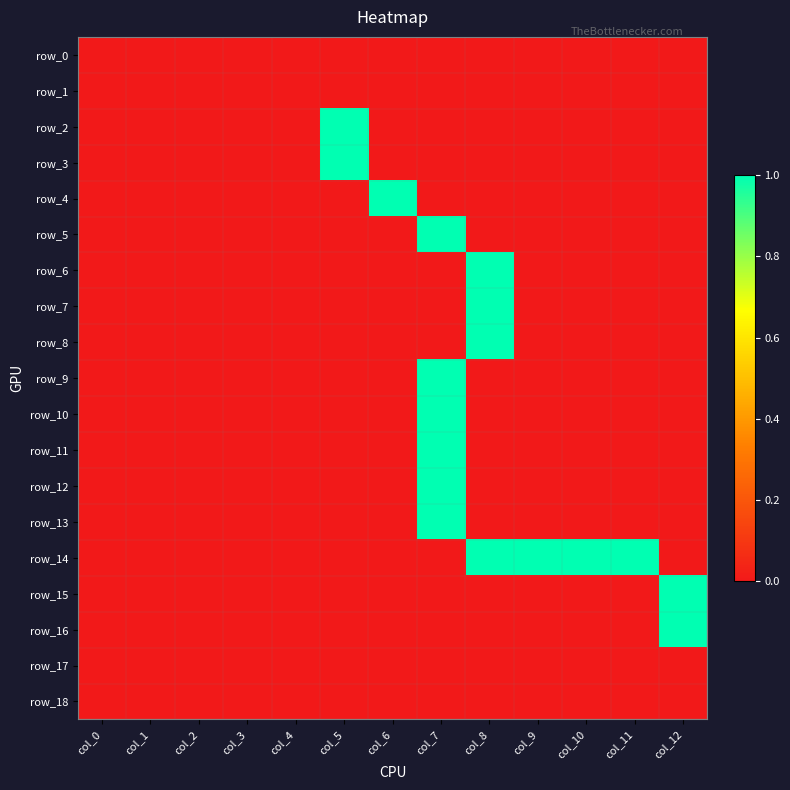

Which series has the largest total across all categories?

row_14